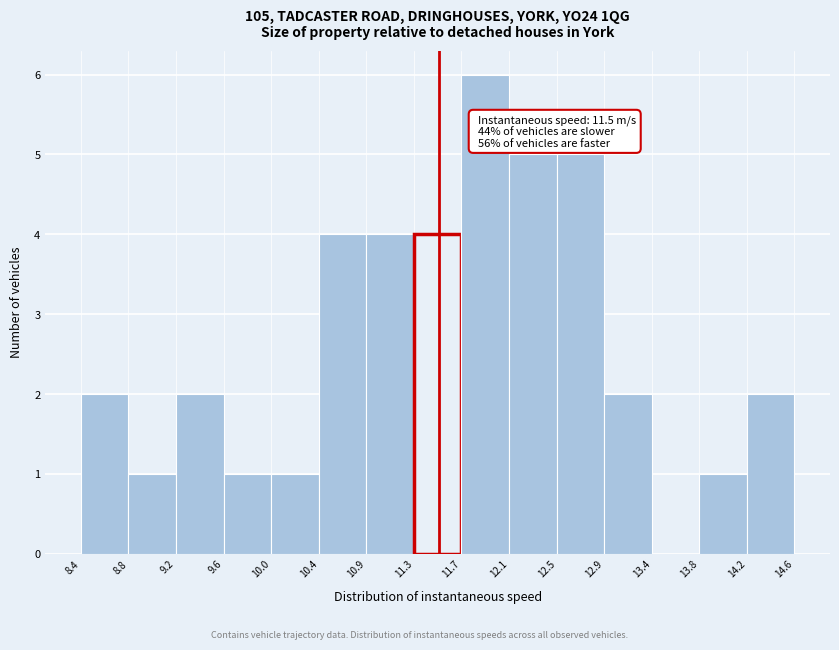

Over which range of the x-axis is the bar tallest?

11.7 to 12.1